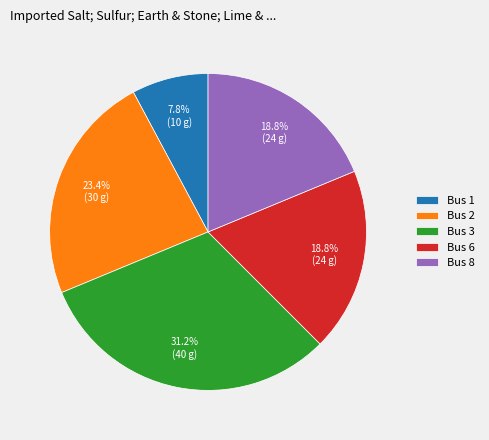

How many slices are in this pie chart?

5